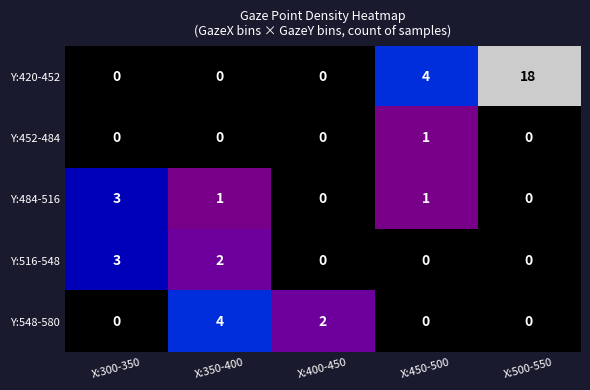

What is the difference between the Y:420-452 values at X:400-450 and X:500-550?

18